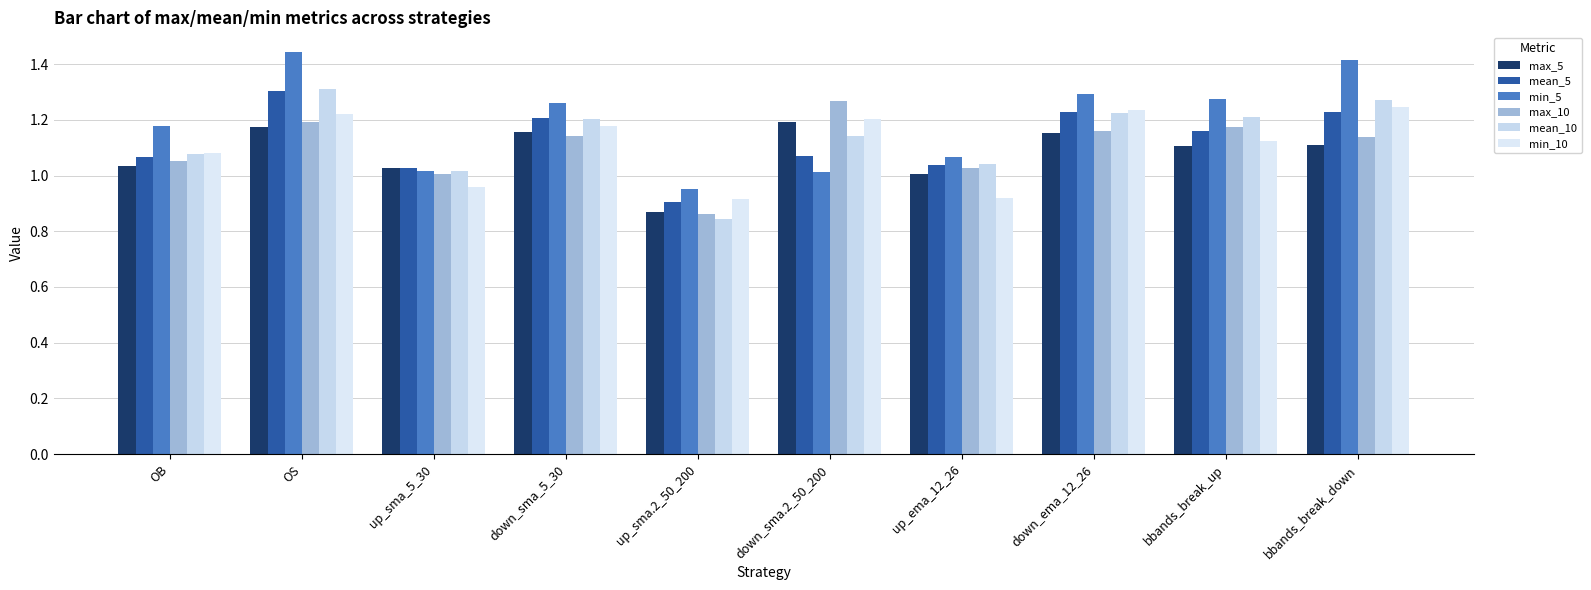

Count the number of data series in this chart.

6